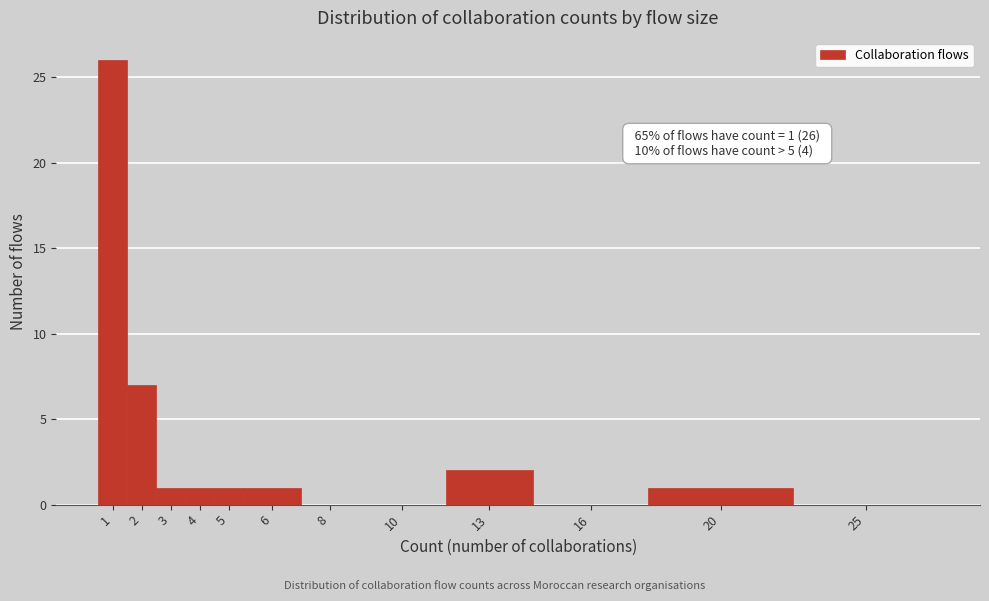

Reading left to right, extract all data points from this chart.

1=26	2=7	3=1	4=1	5=1	6=1	8=0	10=0	13=2	16=0	20=1	25=0